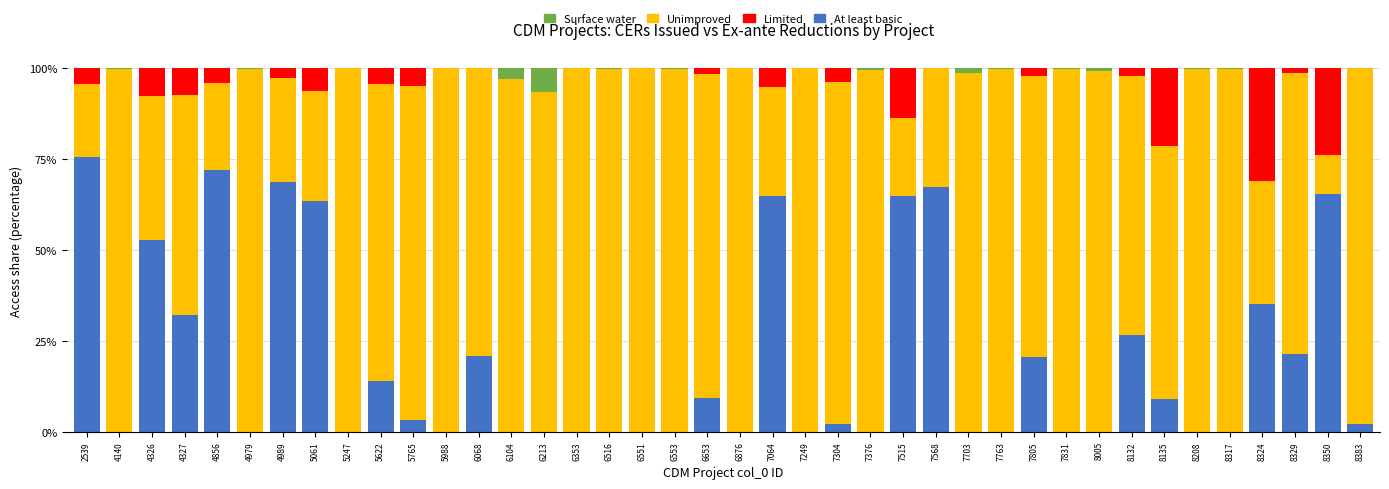

What is the difference between the second highest and second lowest values in the At least basic series?

71.9